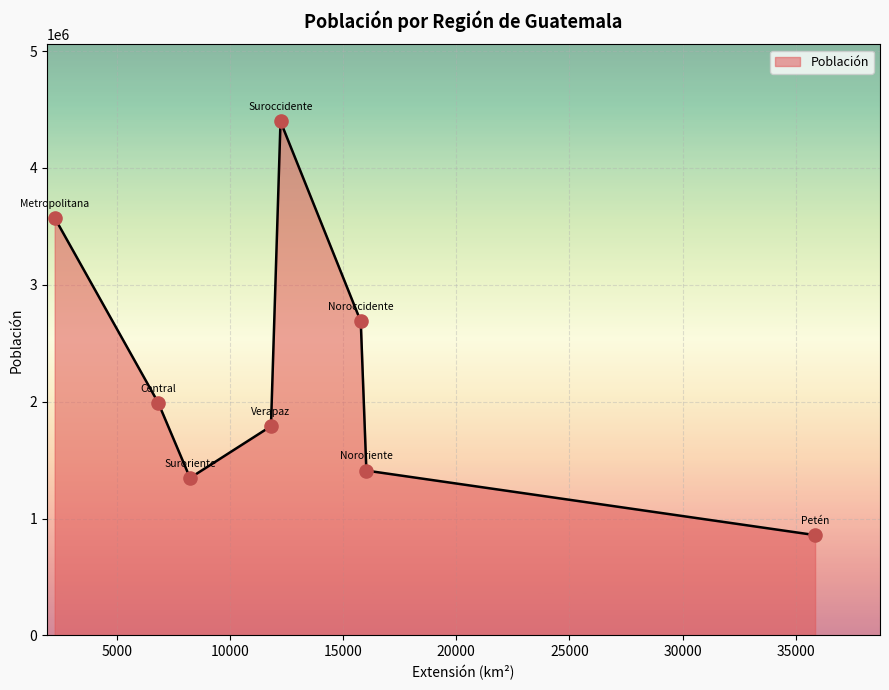

What is the minimum value shown in the chart?

858256